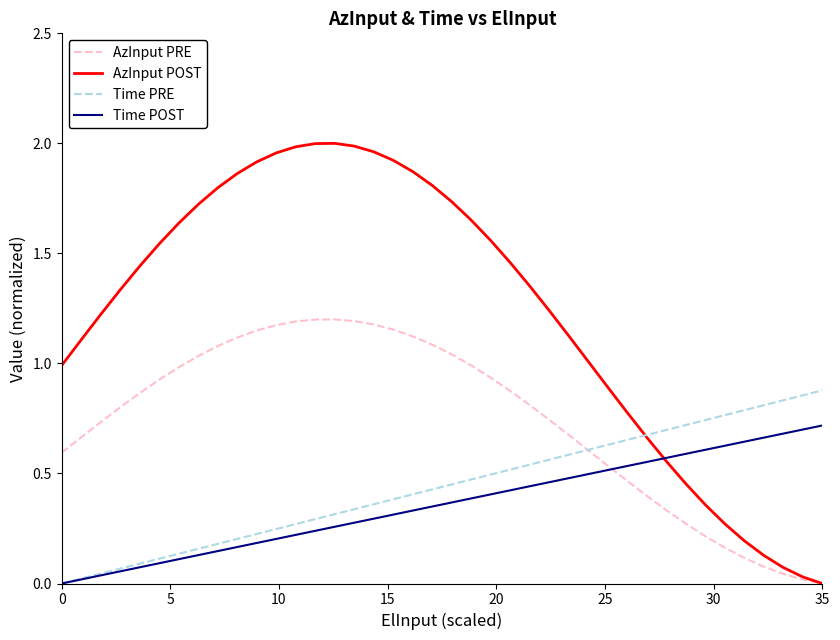

Which series has the widest spread of values?

AzInput POST